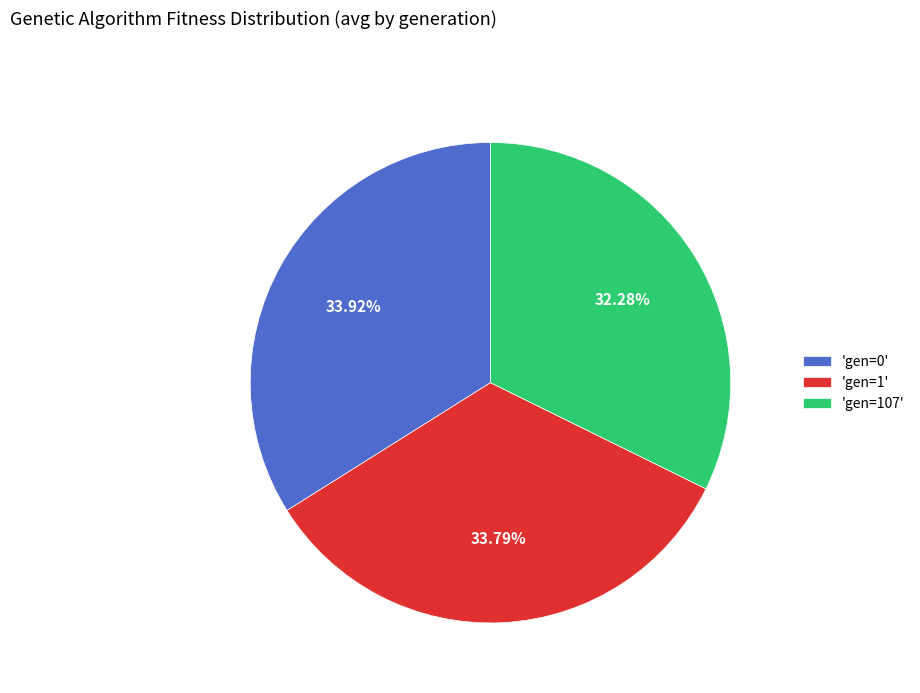

Does 'gen=1' account for over 50% of the chart?

No